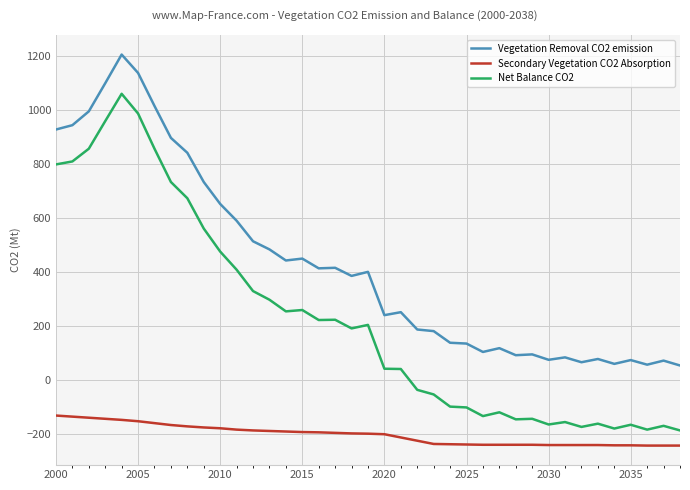

Rank the series by their maximum value, from lowest to highest.

Secondary Vegetation CO2 Absorption, Net Balance CO2, Vegetation Removal CO2 emission